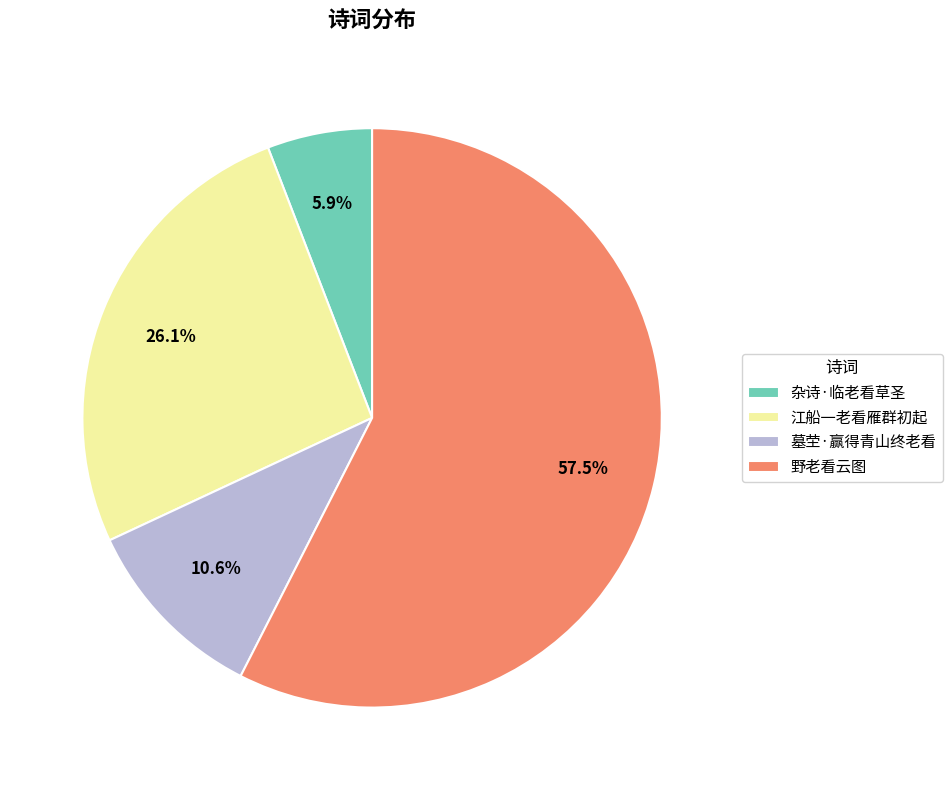

True or false: 墓茔·赢得青山终老看 accounts for 4% of the total.

False